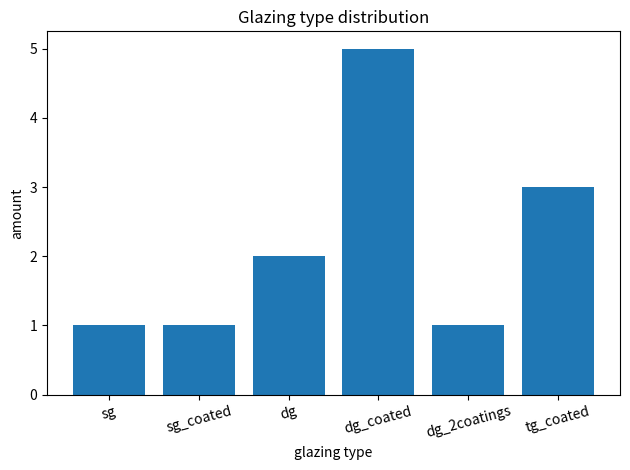

Are the bars horizontal?

No